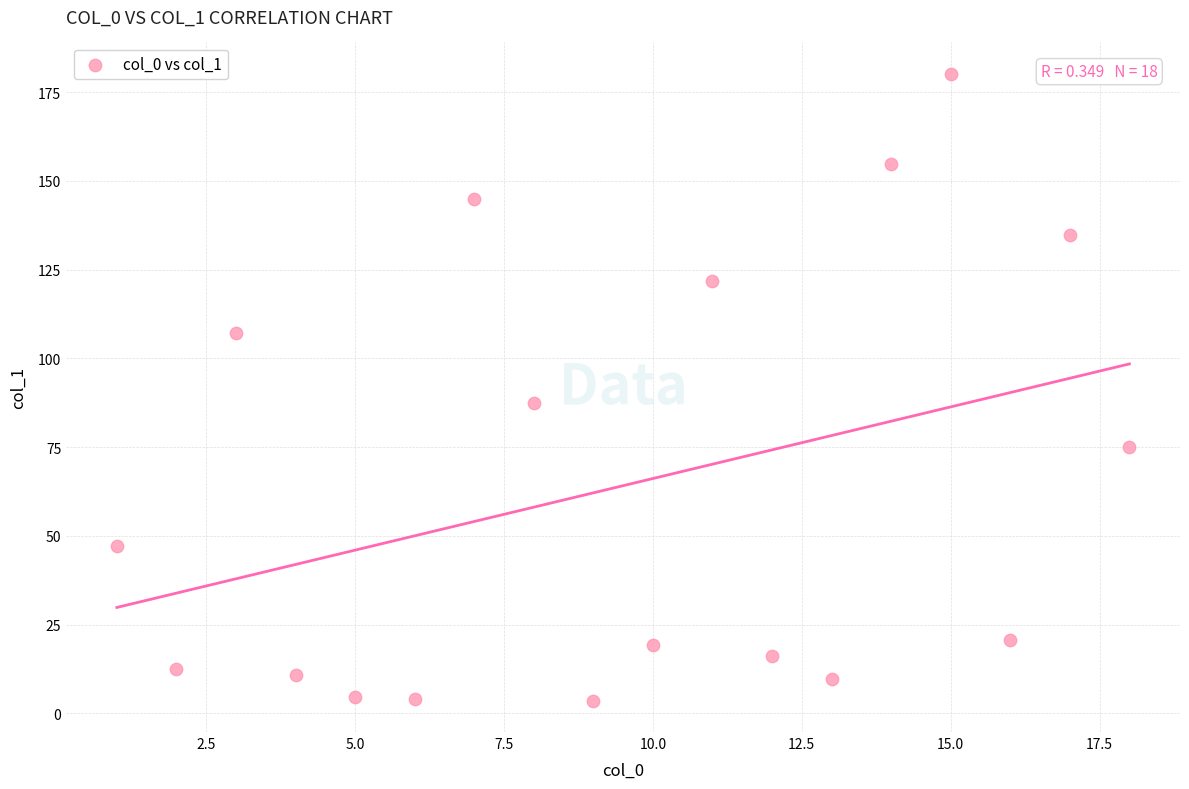

What is the range of X values (max minus min)?

17.0